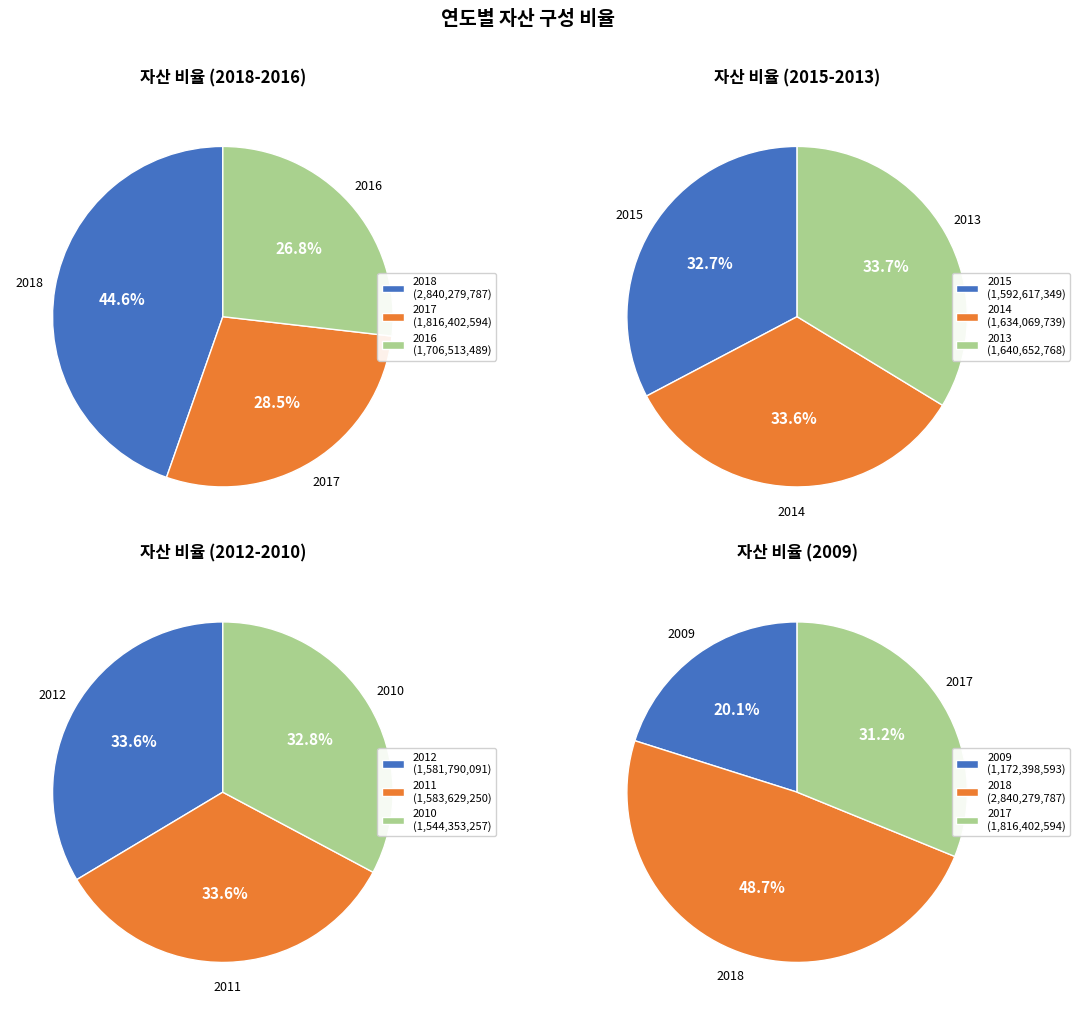

Which category has the smallest portion of the pie?

2009